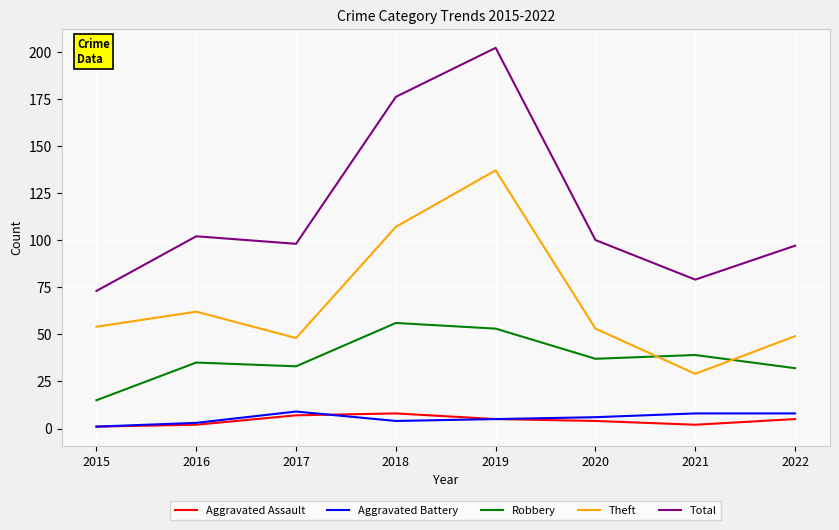

What is the approximate value of Aggravated Battery at 2019?

5